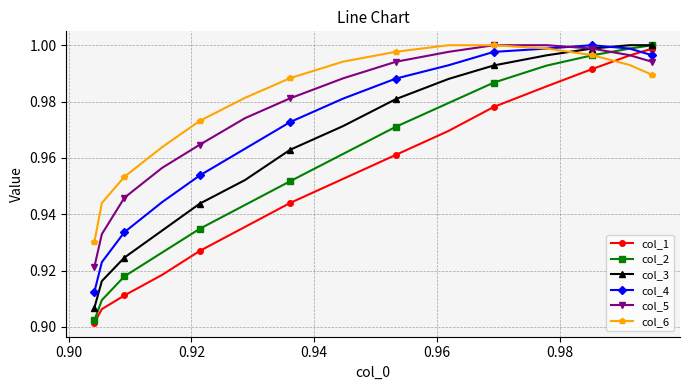

True or false: col_3 has more than 2 points higher than both neighbors.

False